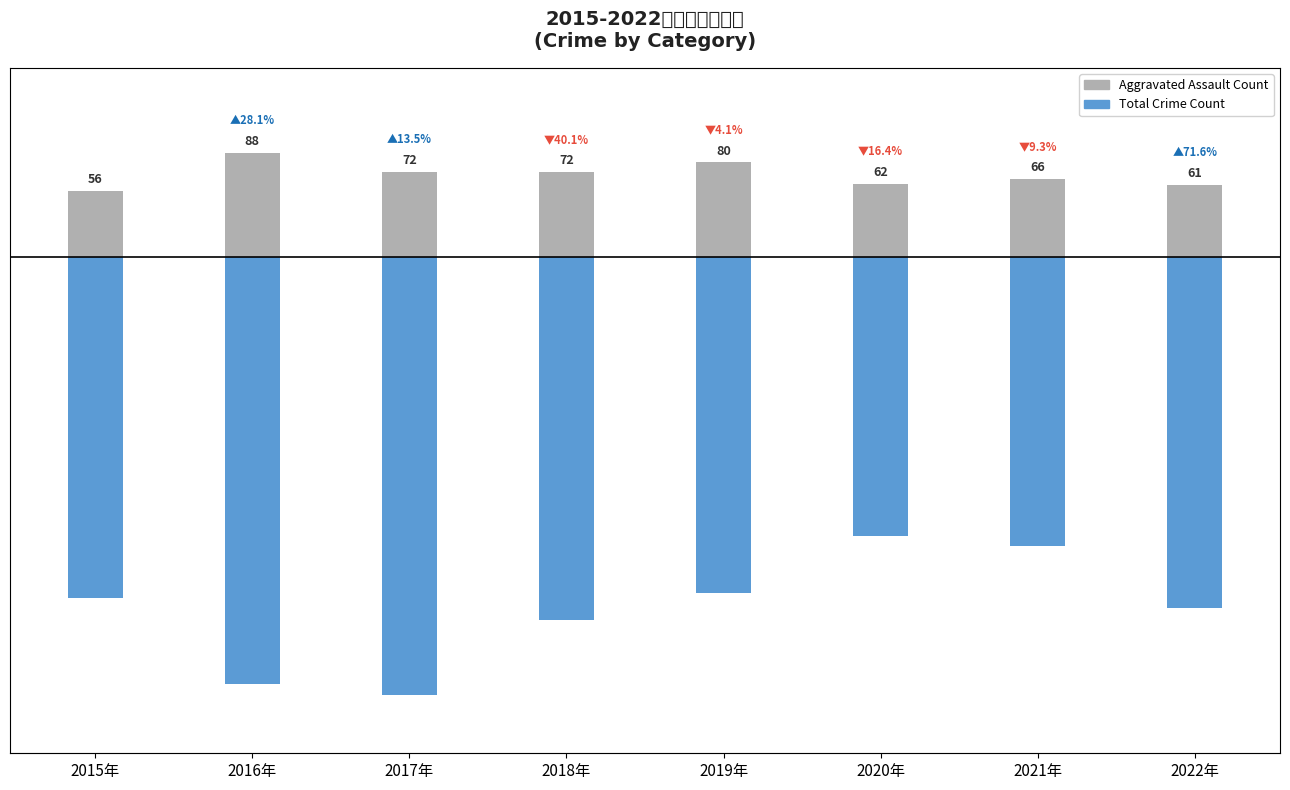

What is the total value across all series at 2019年?

-204